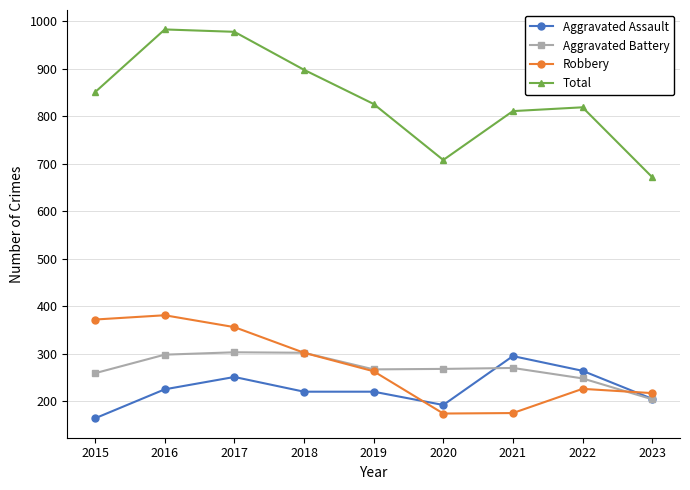

What is the spread (max minus min) of values at 2021?

636